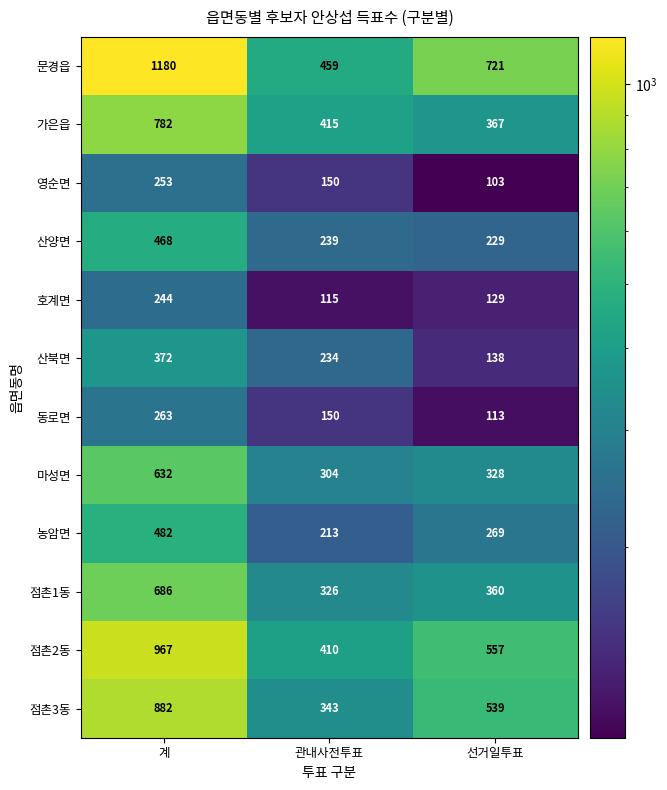

At which category does the chart reach its minimum across all series?

선거일투표